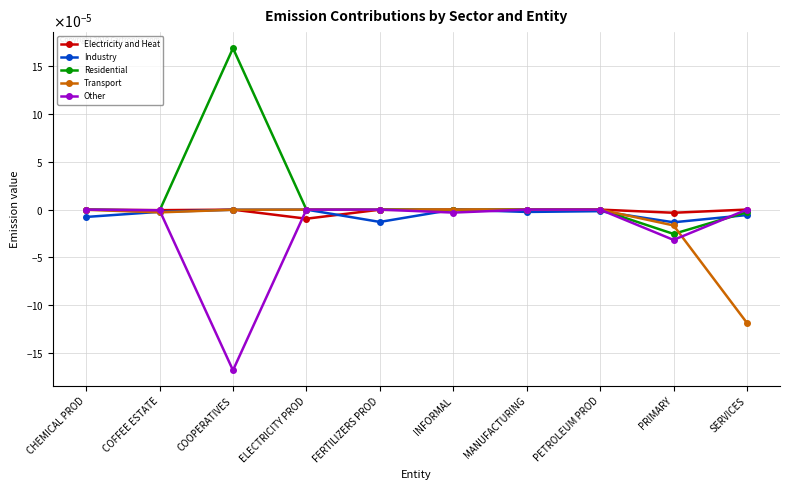

Is this an area chart (filled region under the line)?

No